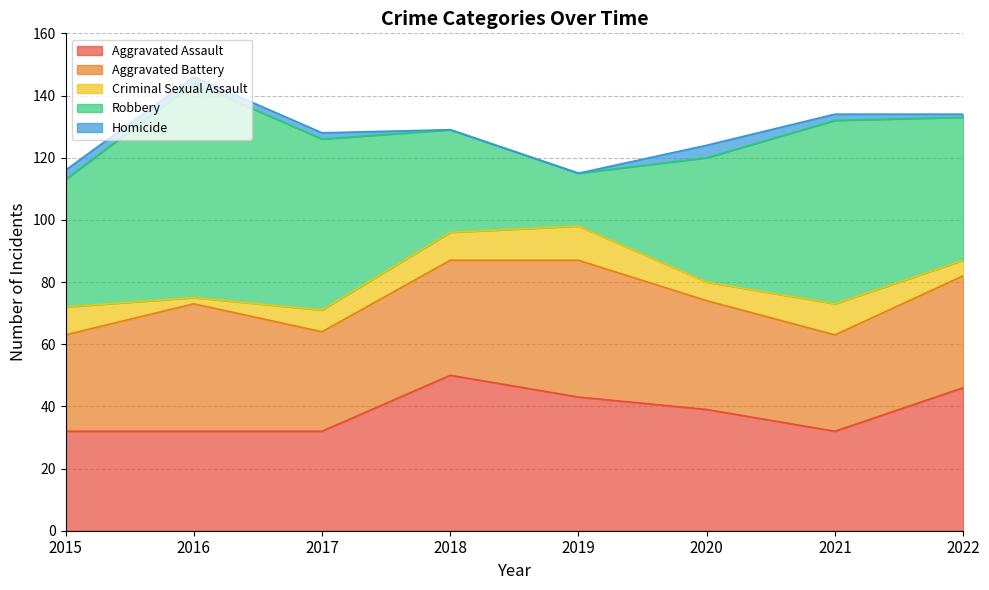

After their last crossing, which series has the higher values: Aggravated Assault or Aggravated Battery?

Aggravated Assault